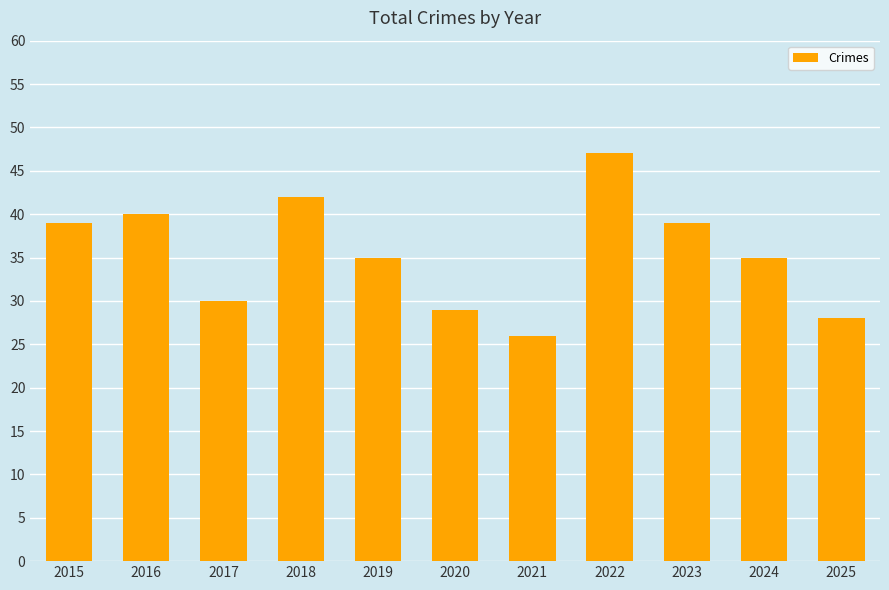

True or false: the data shows 35 at 2019.

True